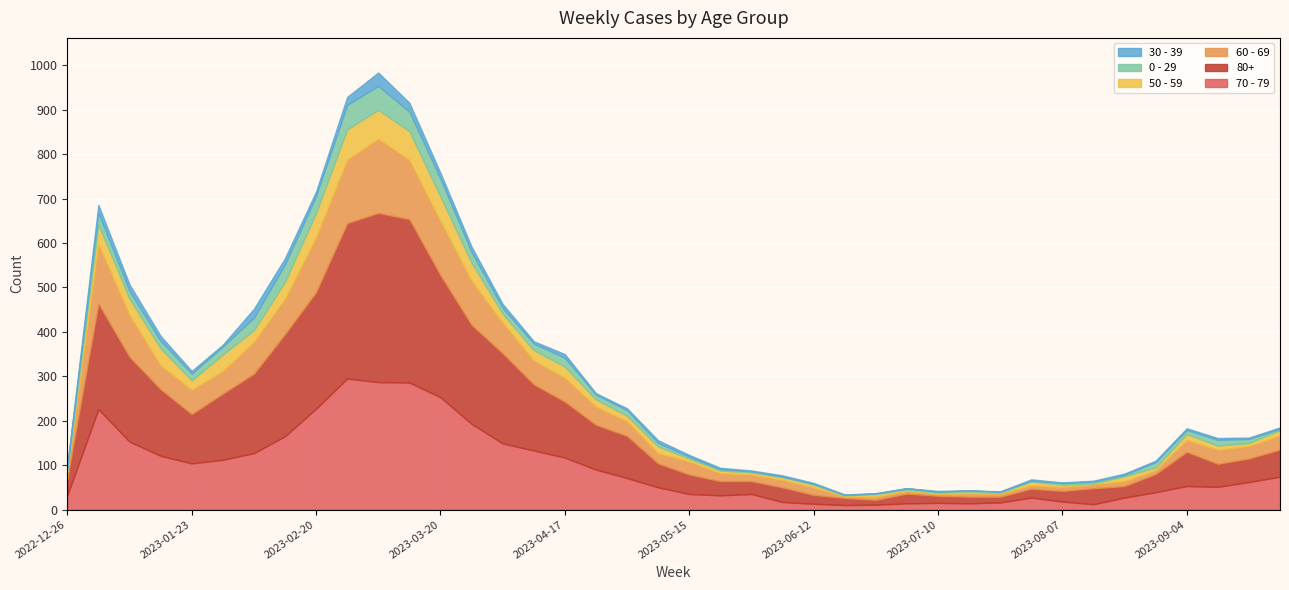

What are all the series names shown in the legend?

30 - 39, 0 - 29, 50 - 59, 60 - 69, 80+, 70 - 79